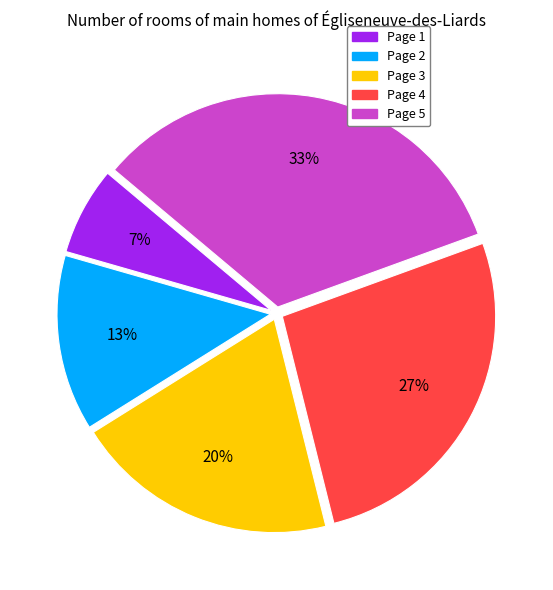

What percentage is the Page 2 slice, to the nearest percent?

13%